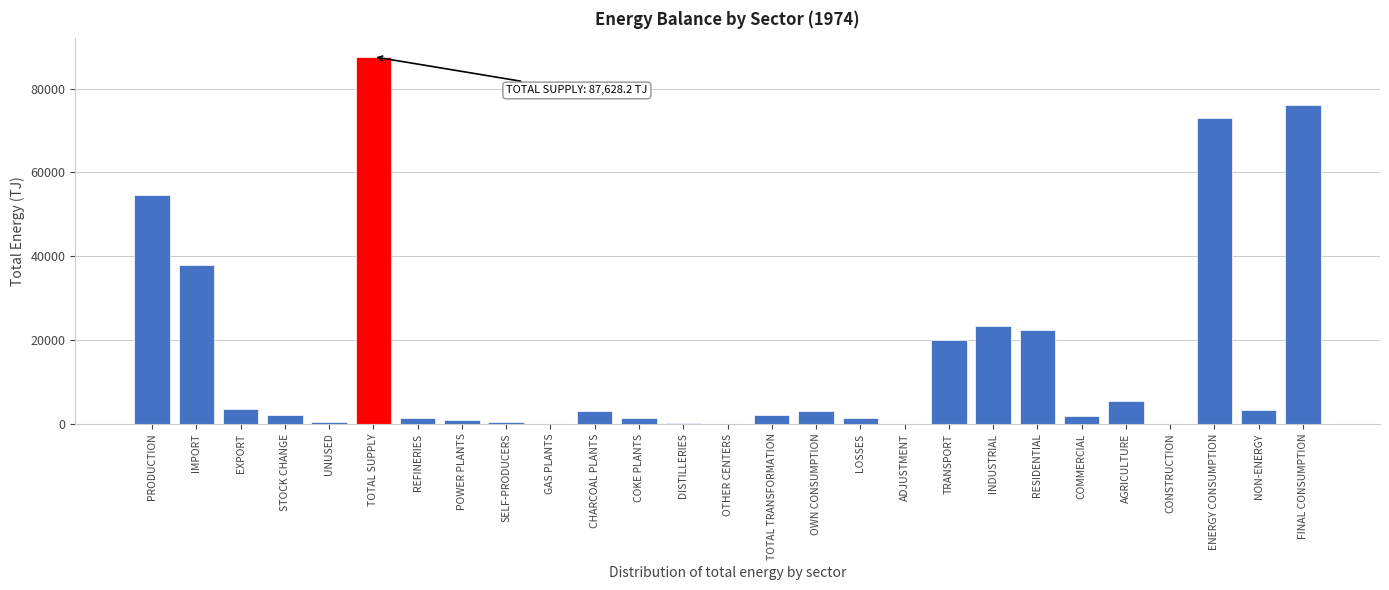

What is the approximate value at RESIDENTIAL?

22316.7